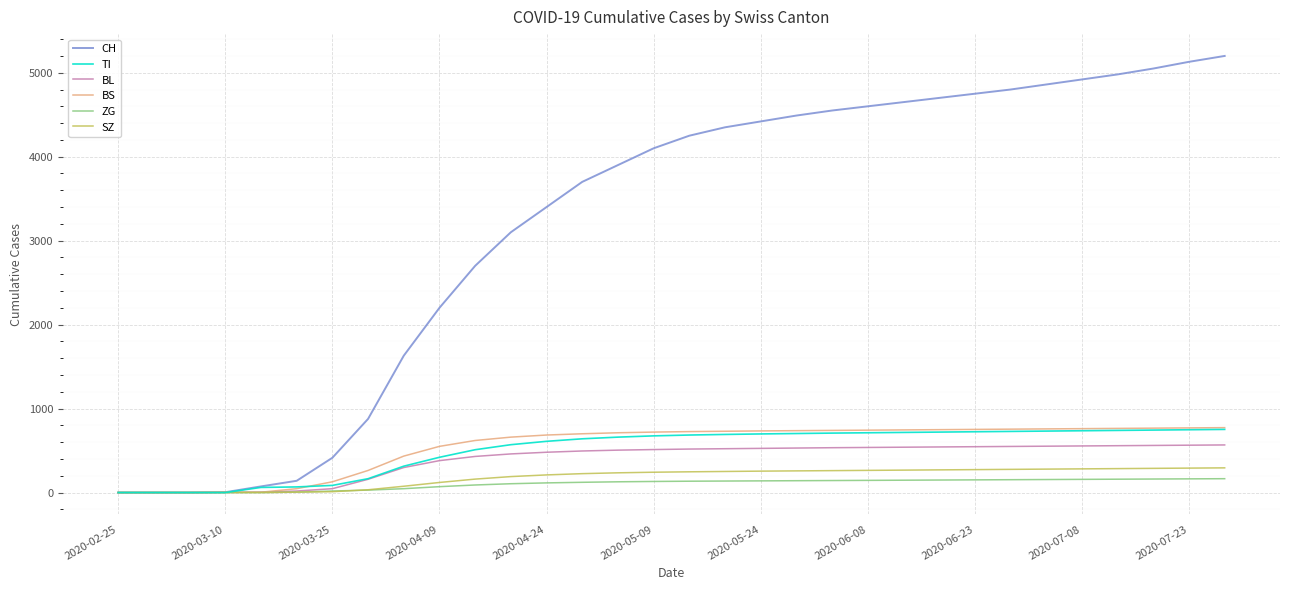

What is the difference between the maximum and minimum values in the SZ series?

294